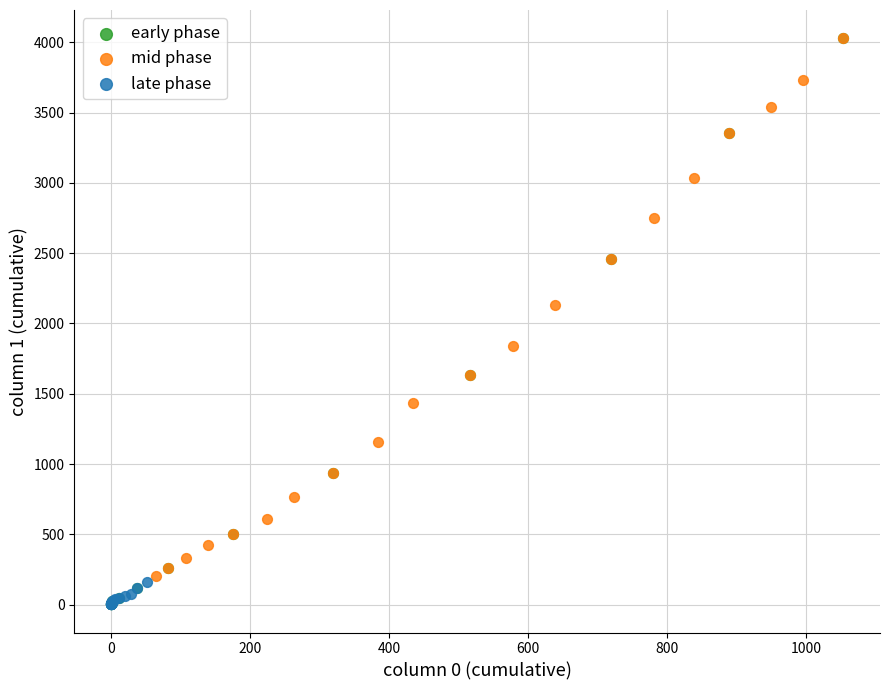

Which series has the largest Y range (max minus min)?

early phase